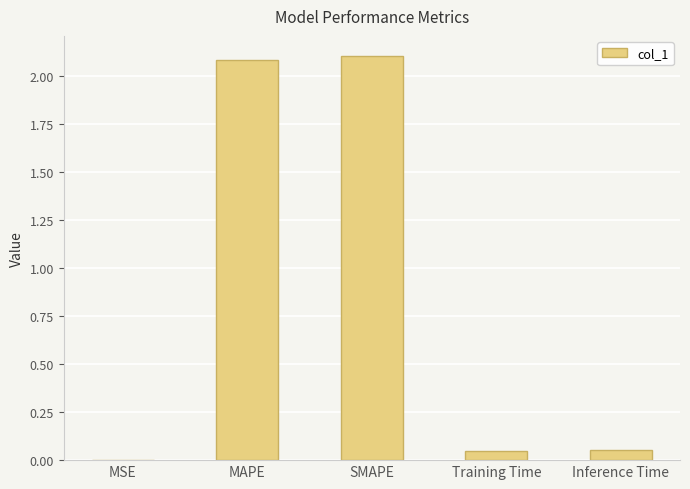

What is the greatest value displayed?

2.1